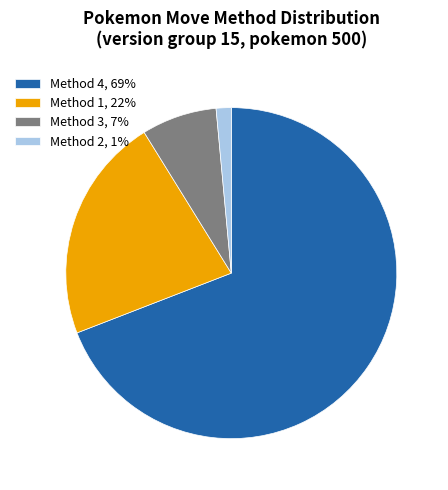

Which slice is the smallest?

Method 2, 1%